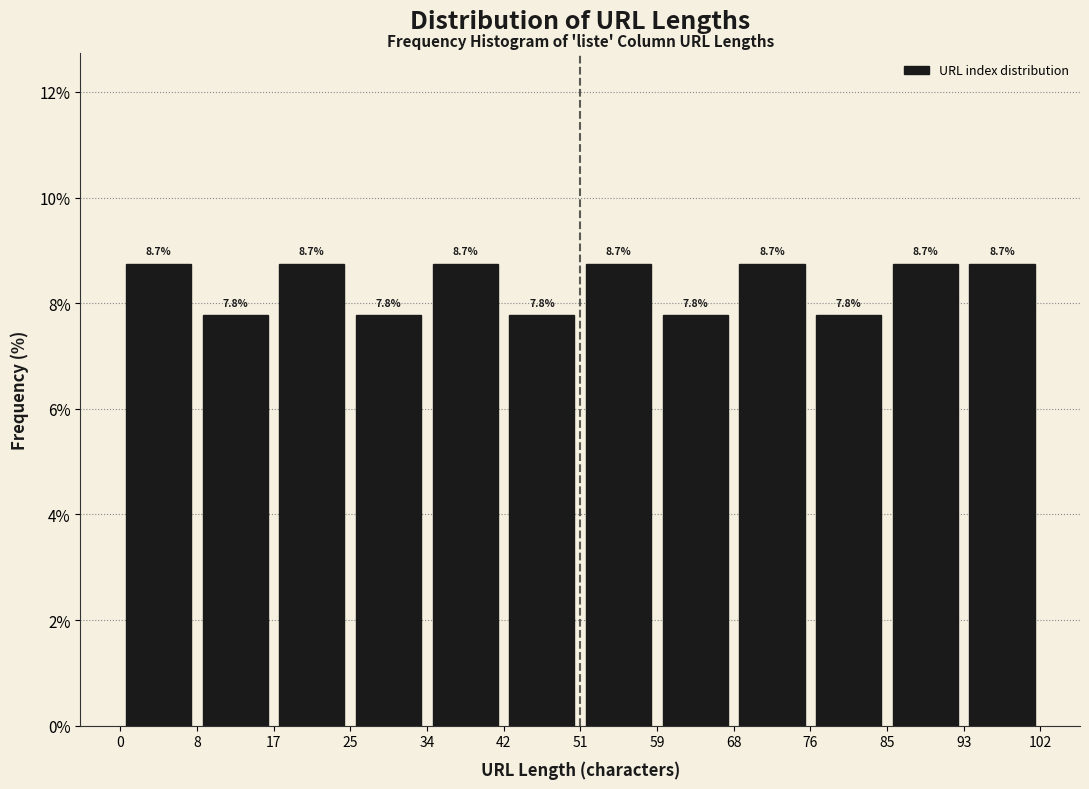

Reading left to right, list every bar in this chart as the range it spans on the x-axis followed by its height.

0 to 8: 8.7
8 to 17: 7.8
17 to 25: 8.7
25 to 34: 7.8
34 to 42: 8.7
42 to 51: 7.8
51 to 59: 8.7
59 to 68: 7.8
68 to 76: 8.7
76 to 85: 7.8
85 to 93: 8.7
93 to 102: 8.7